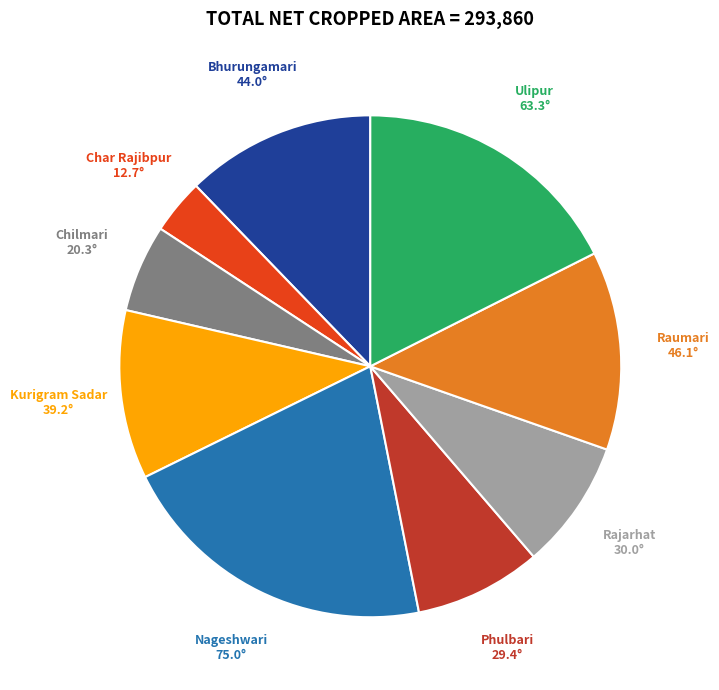

Approximately how many times larger is the value at Rajarhat compared to Ulipur?

0.5